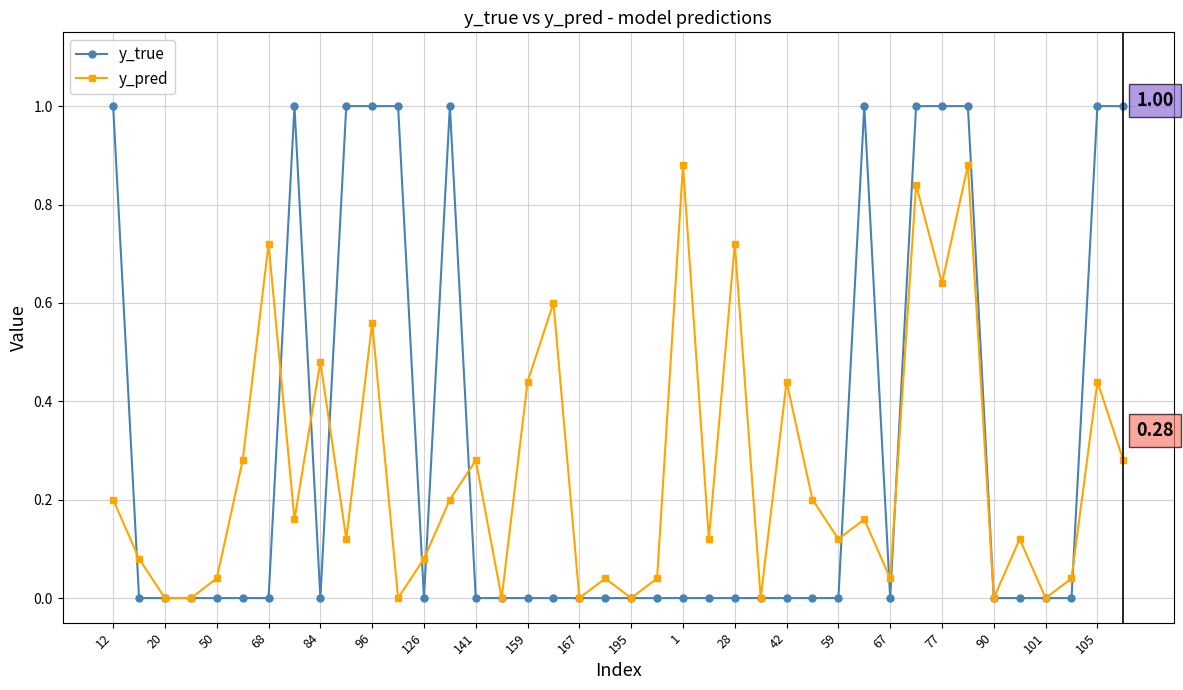

Which series has the largest range (max minus min)?

y_true